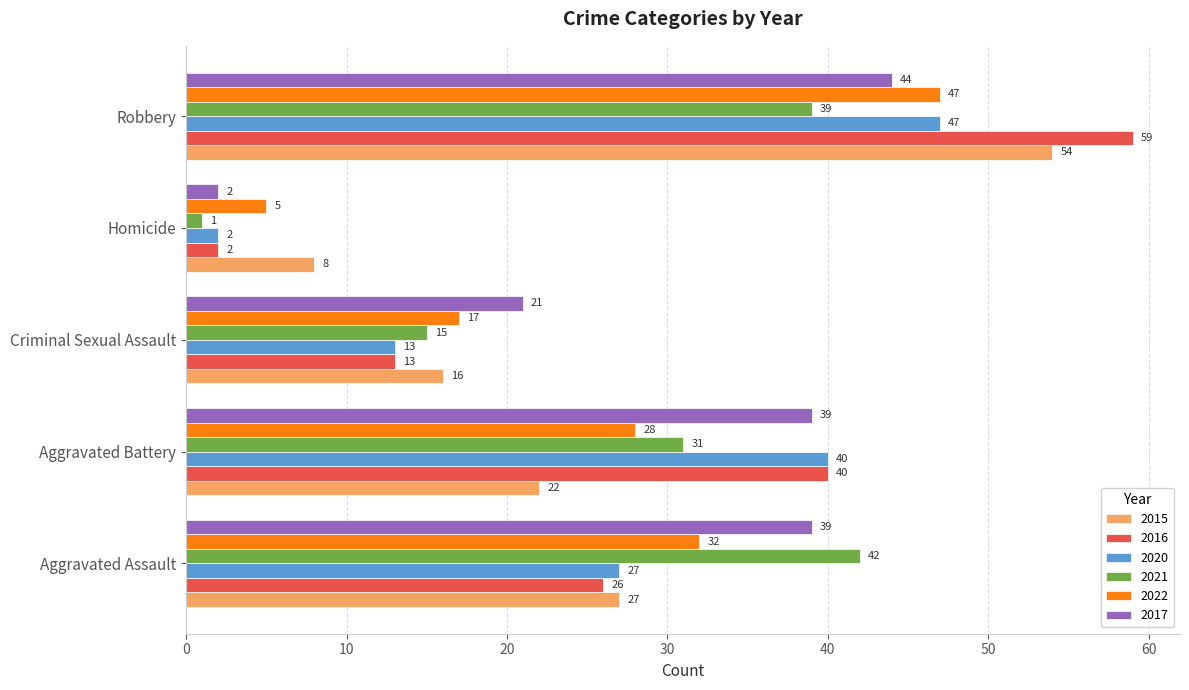

At which category is the sum across all series the highest?

Robbery